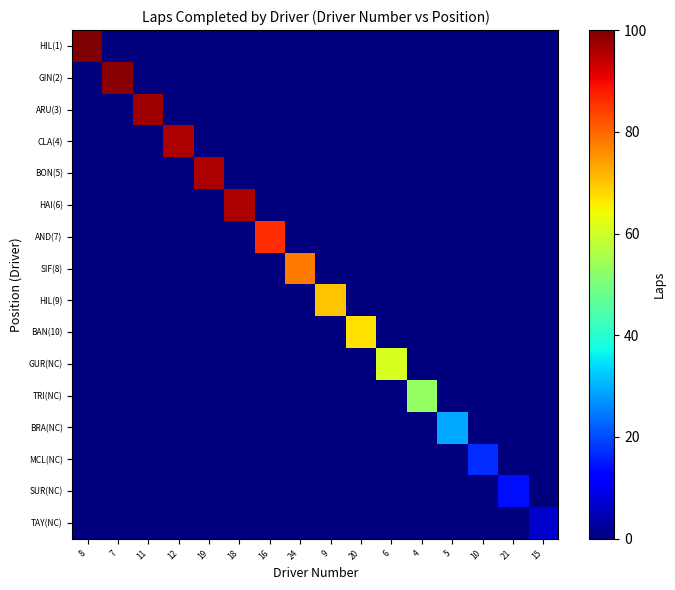

Reading left to right, list all the values displayed in this chart.

HIL(1): 8=100	7=0	11=0	12=0	19=0	18=0	16=0	24=0	9=0	20=0	6=0	4=0	5=0	10=0	21=0	15=0
GIN(2): 8=0	7=99	11=0	12=0	19=0	18=0	16=0	24=0	9=0	20=0	6=0	4=0	5=0	10=0	21=0	15=0
ARU(3): 8=0	7=0	11=97	12=0	19=0	18=0	16=0	24=0	9=0	20=0	6=0	4=0	5=0	10=0	21=0	15=0
CLA(4): 8=0	7=0	11=0	12=96	19=0	18=0	16=0	24=0	9=0	20=0	6=0	4=0	5=0	10=0	21=0	15=0
BON(5): 8=0	7=0	11=0	12=0	19=96	18=0	16=0	24=0	9=0	20=0	6=0	4=0	5=0	10=0	21=0	15=0
HAI(6): 8=0	7=0	11=0	12=0	19=0	18=96	16=0	24=0	9=0	20=0	6=0	4=0	5=0	10=0	21=0	15=0
AND(7): 8=0	7=0	11=0	12=0	19=0	18=0	16=86	24=0	9=0	20=0	6=0	4=0	5=0	10=0	21=0	15=0
SIF(8): 8=0	7=0	11=0	12=0	19=0	18=0	16=0	24=78	9=0	20=0	6=0	4=0	5=0	10=0	21=0	15=0
HIL(9): 8=0	7=0	11=0	12=0	19=0	18=0	16=0	24=0	9=70	20=0	6=0	4=0	5=0	10=0	21=0	15=0
BAN(10): 8=0	7=0	11=0	12=0	19=0	18=0	16=0	24=0	9=0	20=67	6=0	4=0	5=0	10=0	21=0	15=0
GUR(NC): 8=0	7=0	11=0	12=0	19=0	18=0	16=0	24=0	9=0	20=0	6=61	4=0	5=0	10=0	21=0	15=0
TRI(NC): 8=0	7=0	11=0	12=0	19=0	18=0	16=0	24=0	9=0	20=0	6=0	4=53	5=0	10=0	21=0	15=0
BRA(NC): 8=0	7=0	11=0	12=0	19=0	18=0	16=0	24=0	9=0	20=0	6=0	4=0	5=29	10=0	21=0	15=0
MCL(NC): 8=0	7=0	11=0	12=0	19=0	18=0	16=0	24=0	9=0	20=0	6=0	4=0	5=0	10=17	21=0	15=0
SUR(NC): 8=0	7=0	11=0	12=0	19=0	18=0	16=0	24=0	9=0	20=0	6=0	4=0	5=0	10=0	21=14	15=0
TAY(NC): 8=0	7=0	11=0	12=0	19=0	18=0	16=0	24=0	9=0	20=0	6=0	4=0	5=0	10=0	21=0	15=7